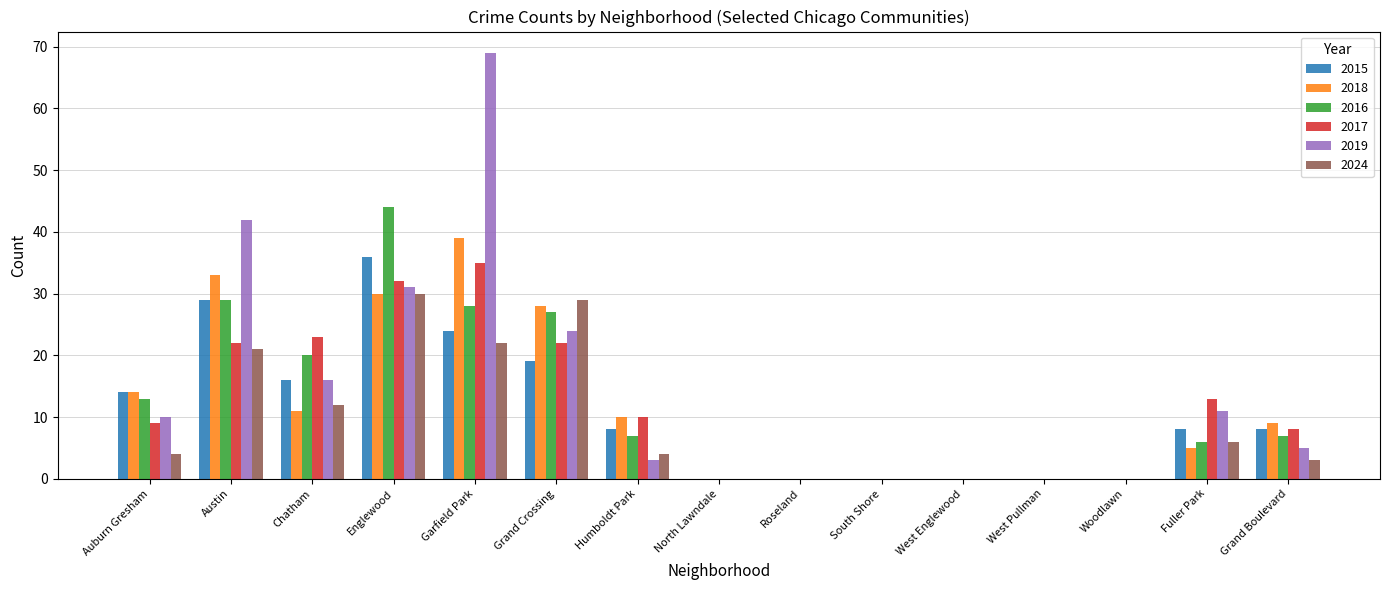

Between Chatham and North Lawndale, which series saw the biggest shift?

2017